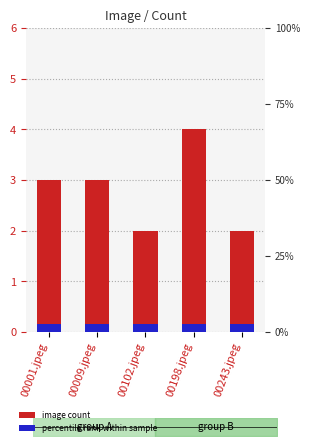

How many data points are less than 3?

2